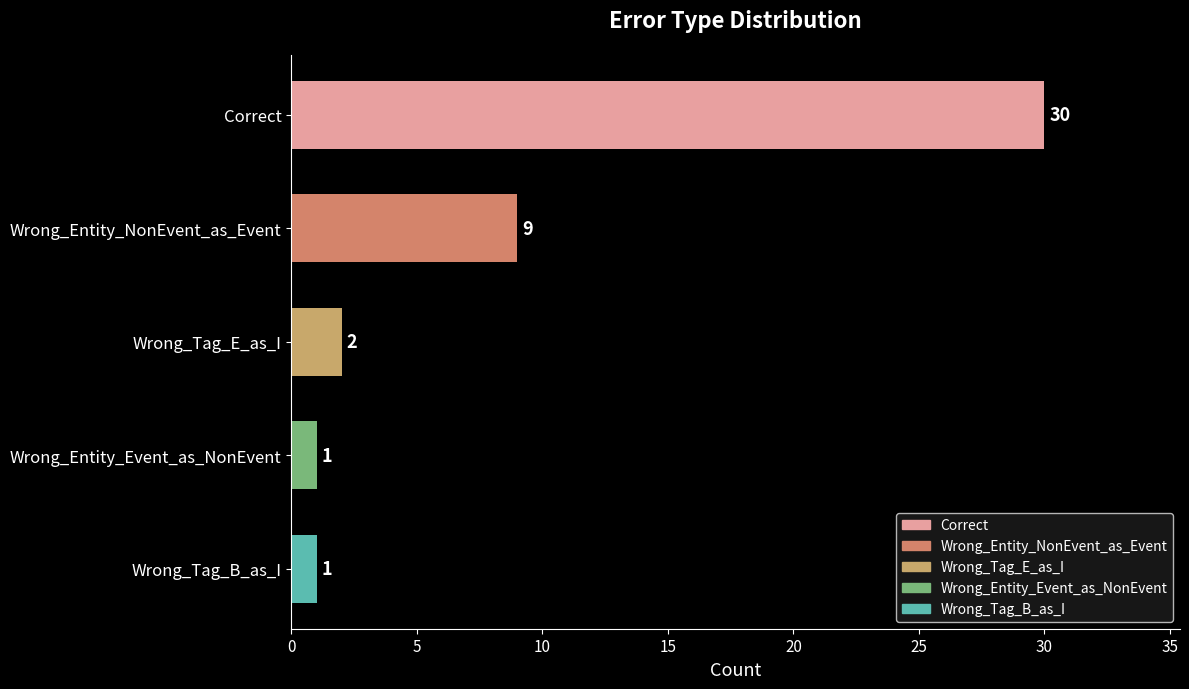

What is the change in value from Correct to Wrong_Tag_B_as_I?

-29